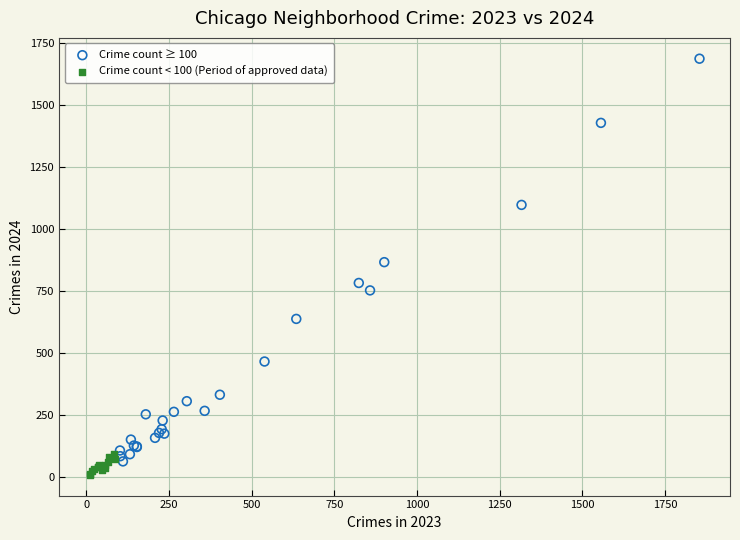

Which series has the widest spread of Y values?

Crime count ≥ 100